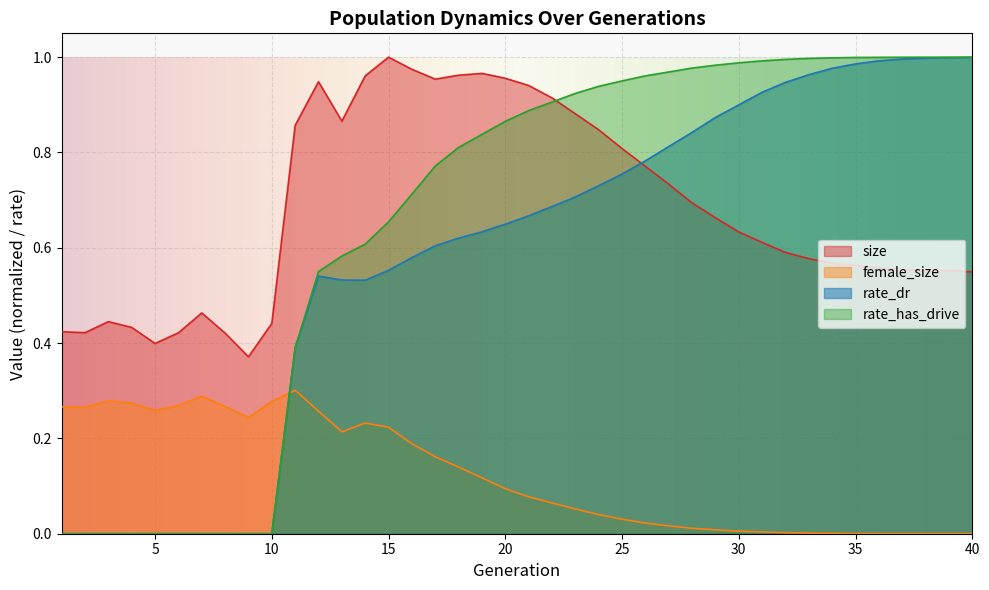

True or false: rate_dr has more than 0 points higher than both neighbors.

True